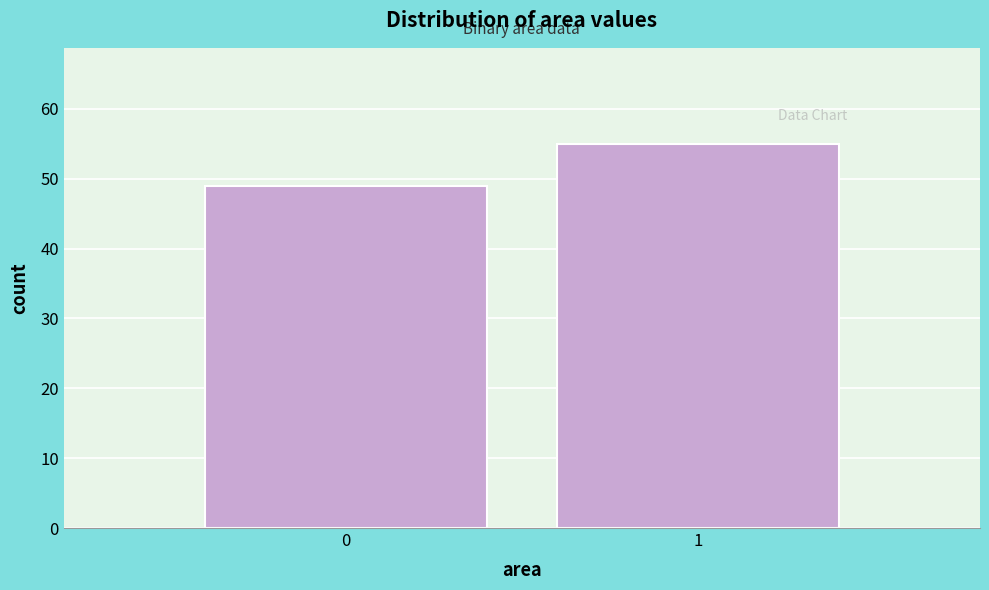

Reading left to right, list all the values displayed in this chart.

49	55